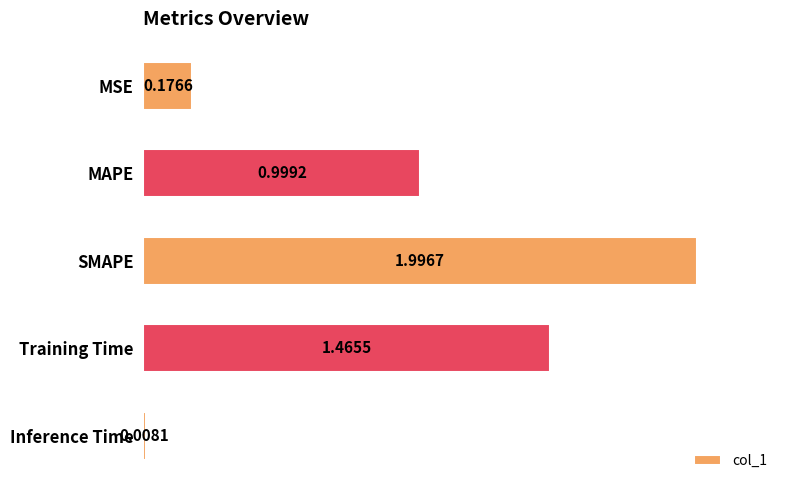

What is the label of the 4th bar from the top?

Training Time